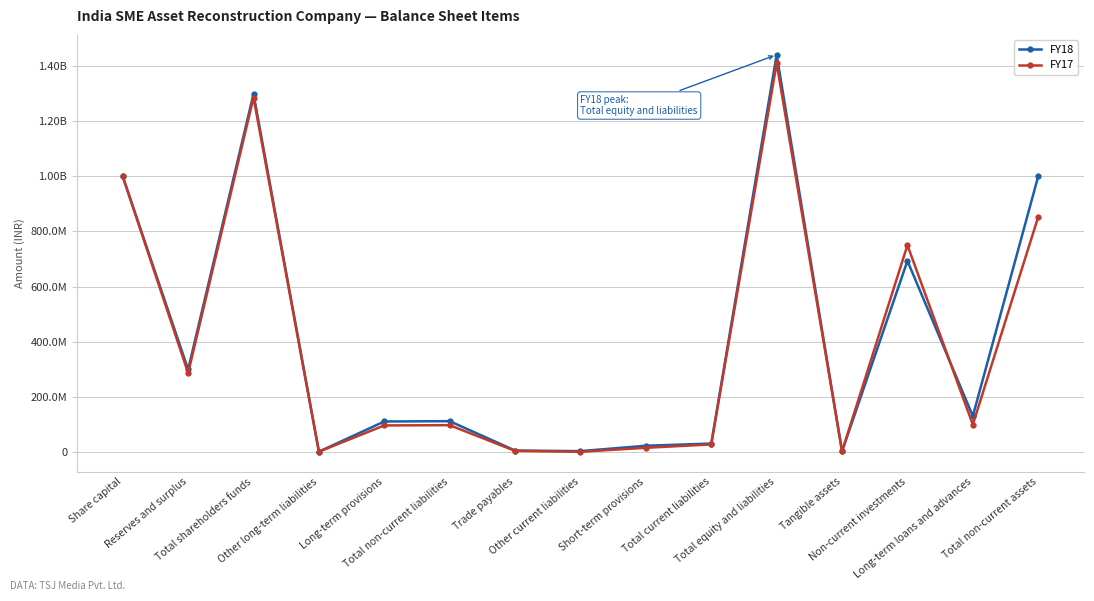

At which label does FY17 first exceed 97095099?

Share capital